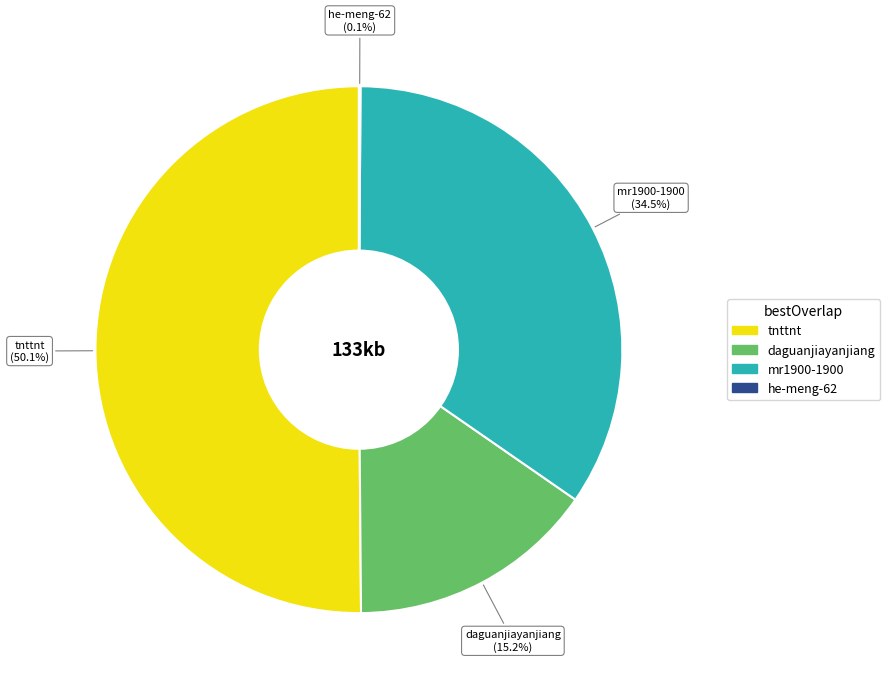

Which category accounts for the majority?

tnttnt